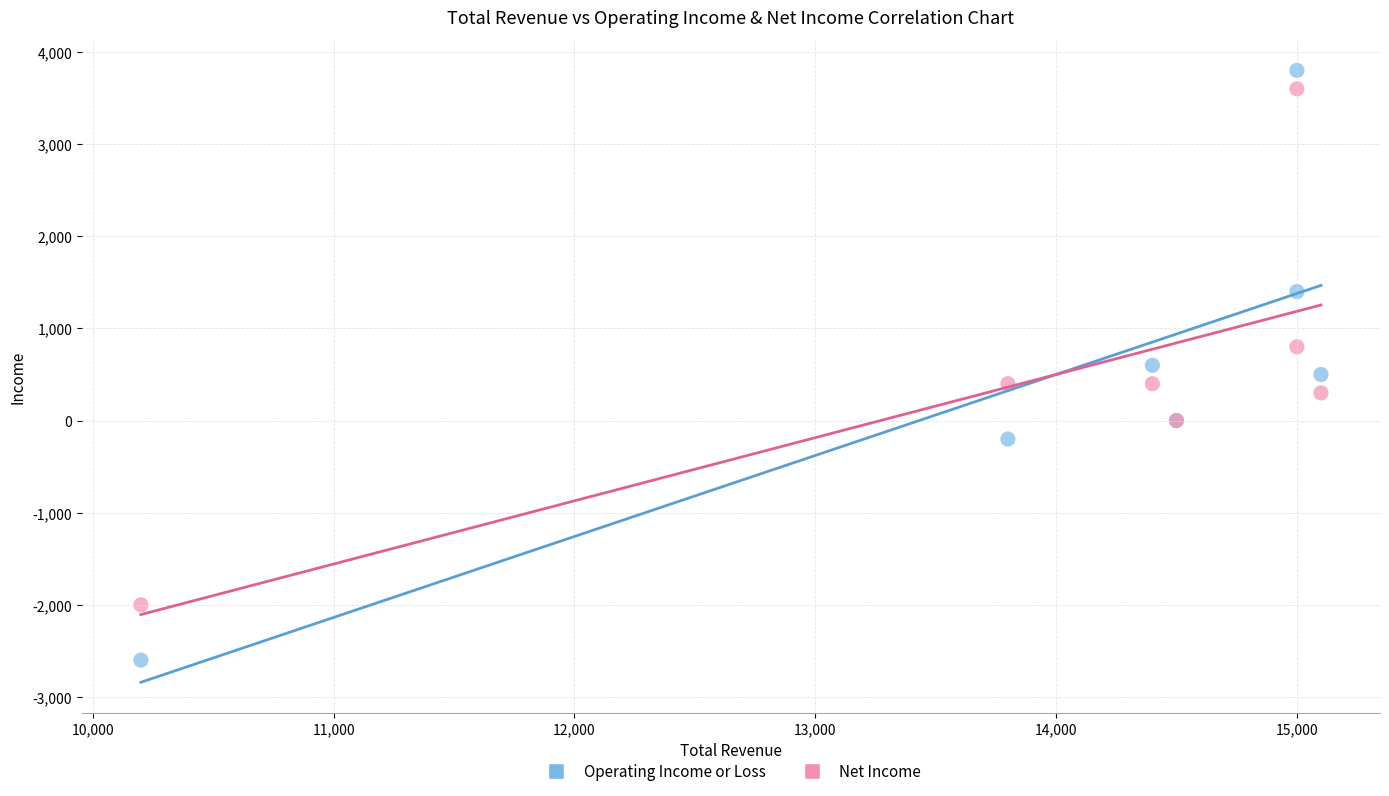

Which series contains the lowest Y value?

Operating Income or Loss